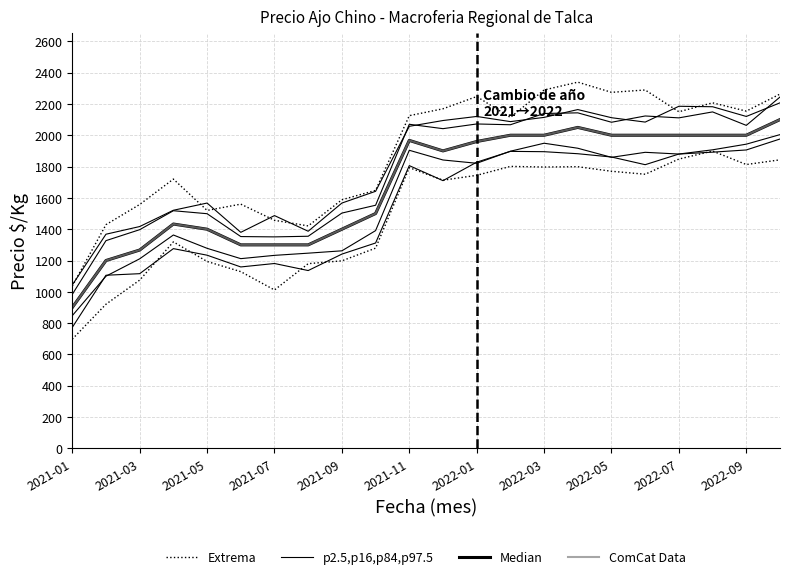

What are all the series names shown in the legend?

Extrema, p2.5,p16,p84,p97.5, Median, ComCat Data